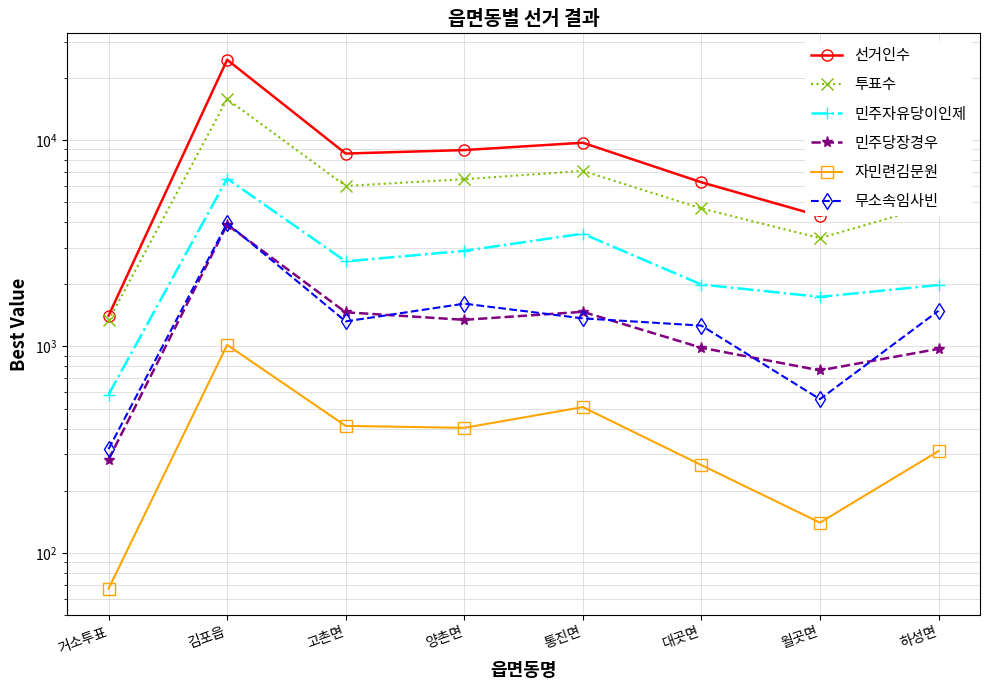

At which label is 자민련김문원 closest to 542?

통진면